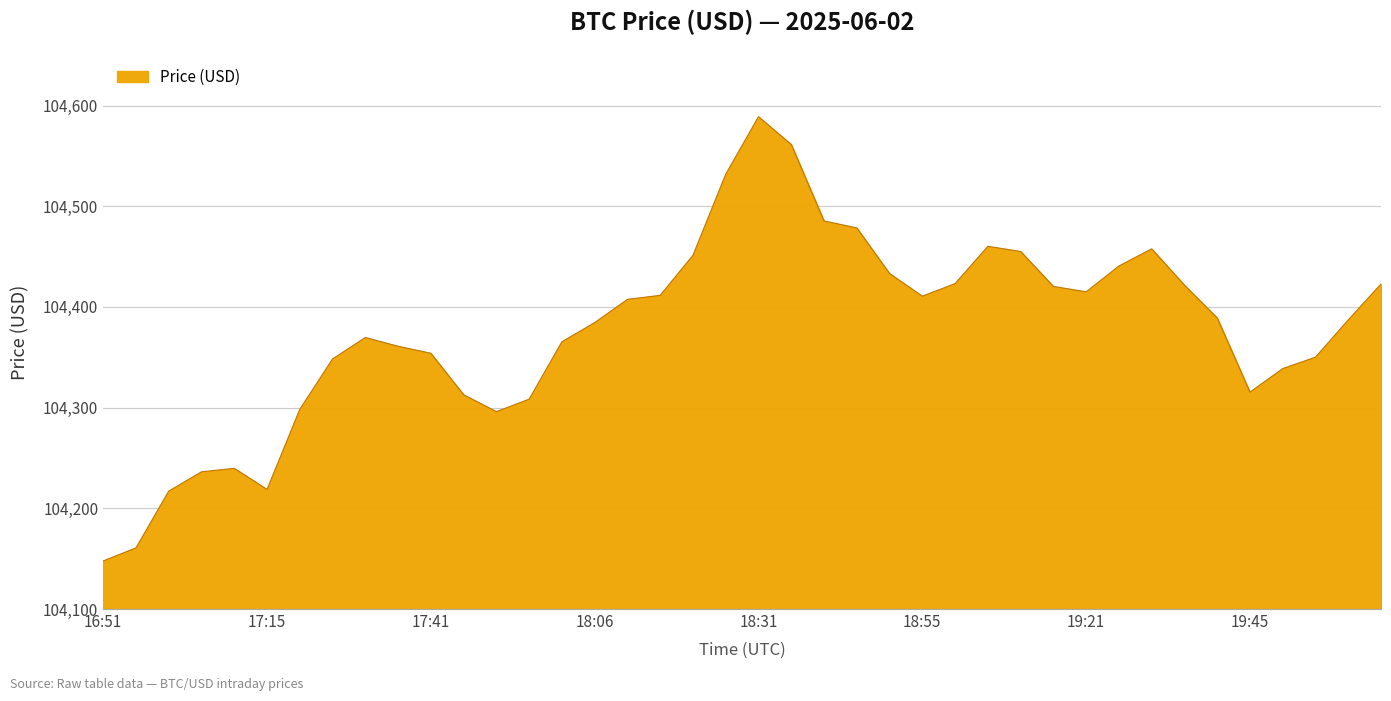

What is the average value?

104376.9